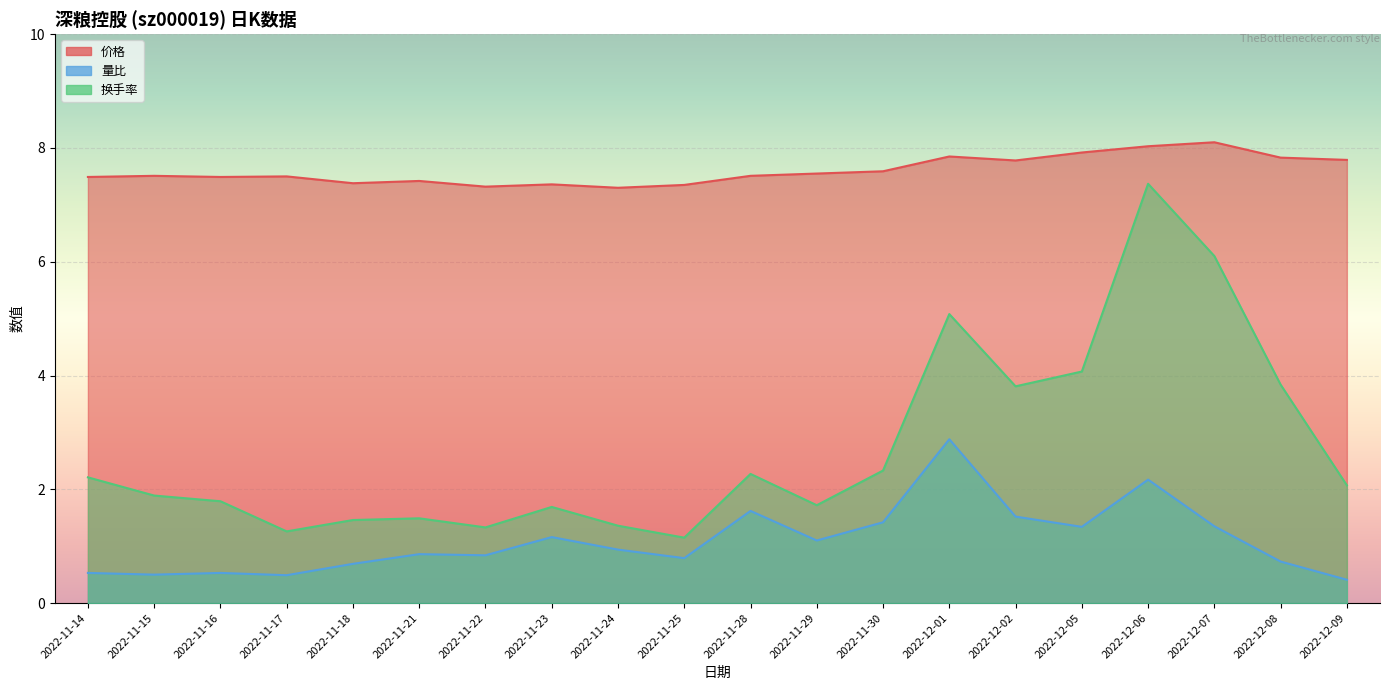

True or false: 价格 has a value of 12.4 at 2022-12-09.

False